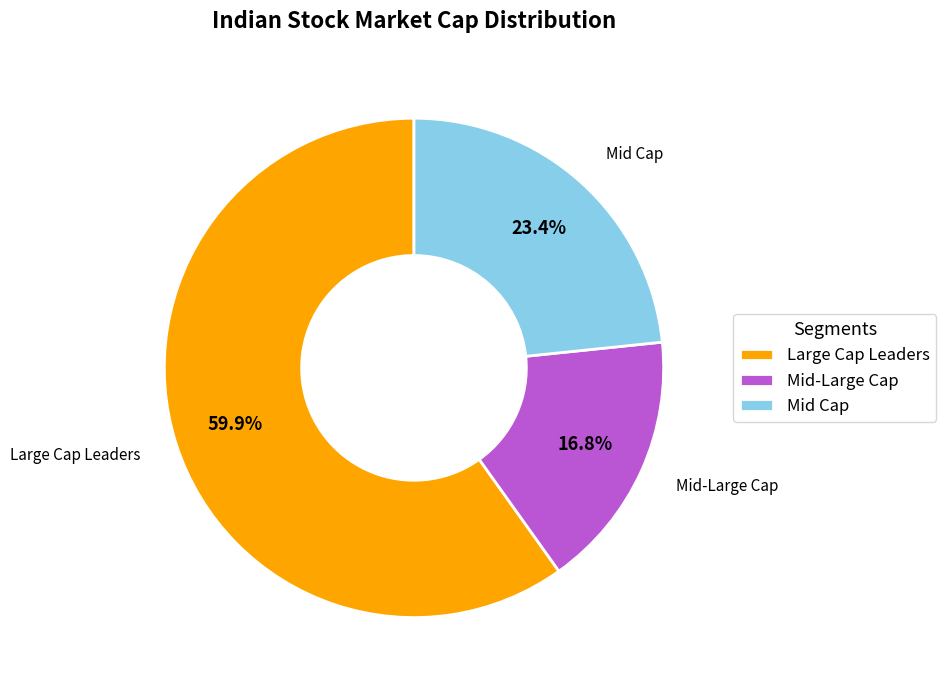

Is there any slice that represents more than half of the pie?

Yes